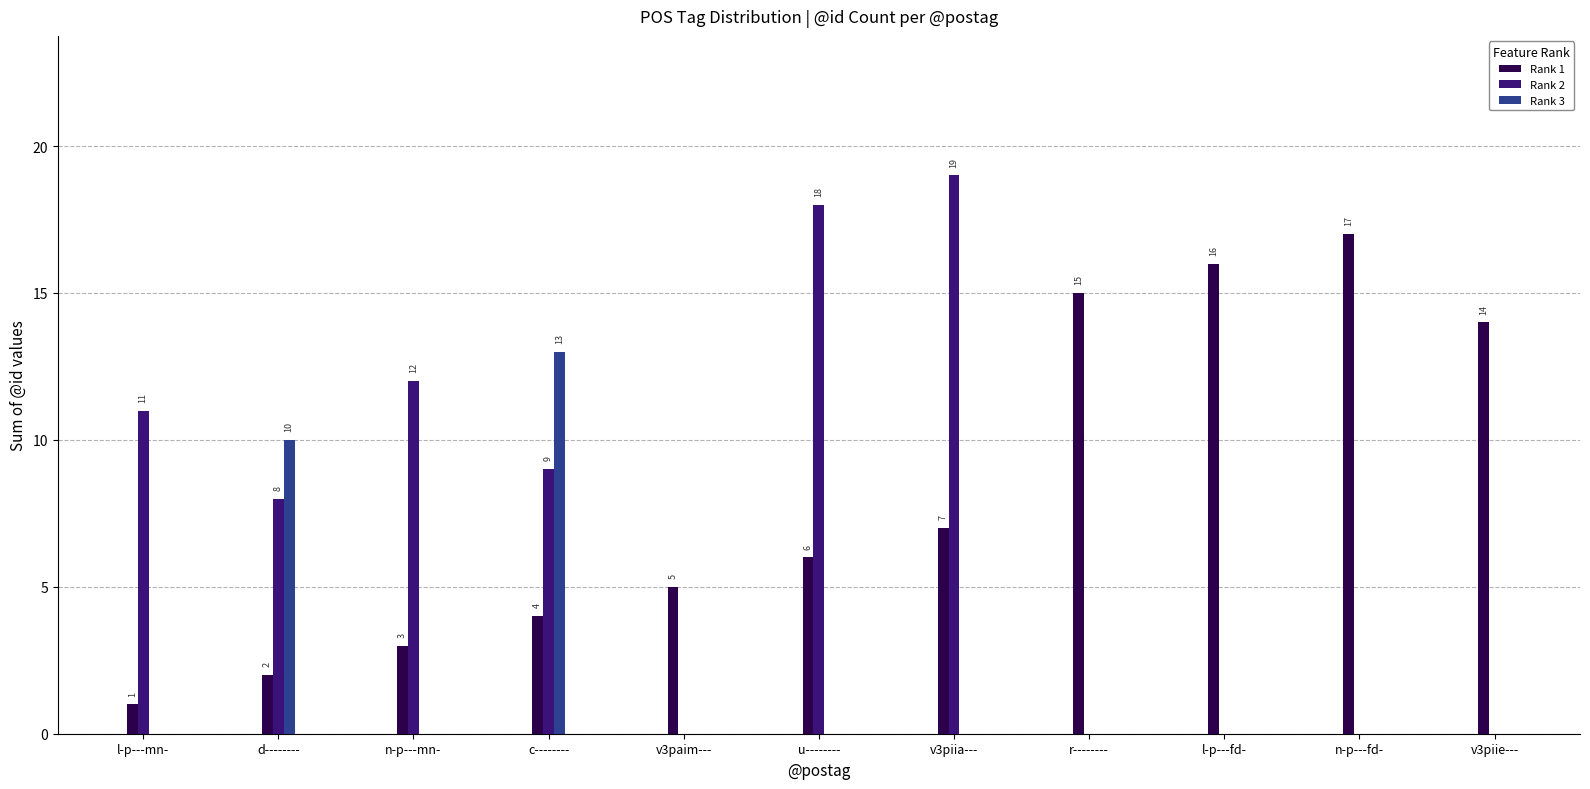

True or false: Rank 3 has a value of -7 at r--------.

False